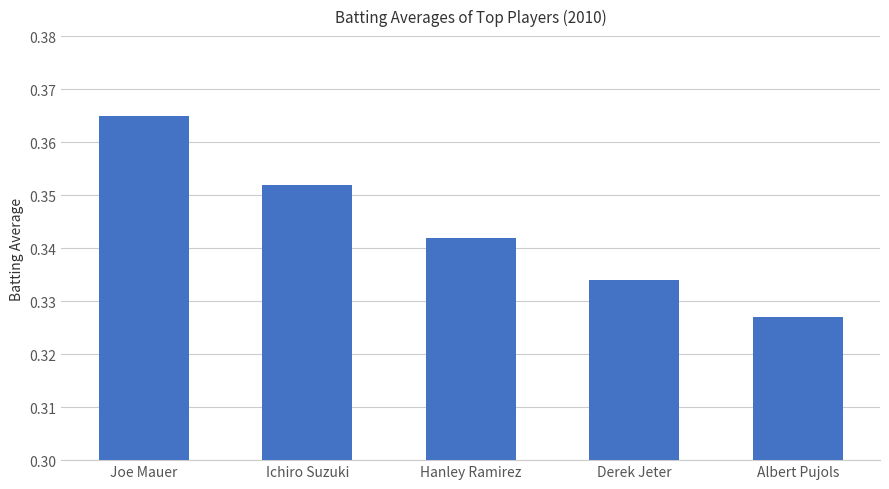

Rank the categories by value from highest to lowest.

Joe Mauer, Ichiro Suzuki, Hanley Ramirez, Derek Jeter, Albert Pujols